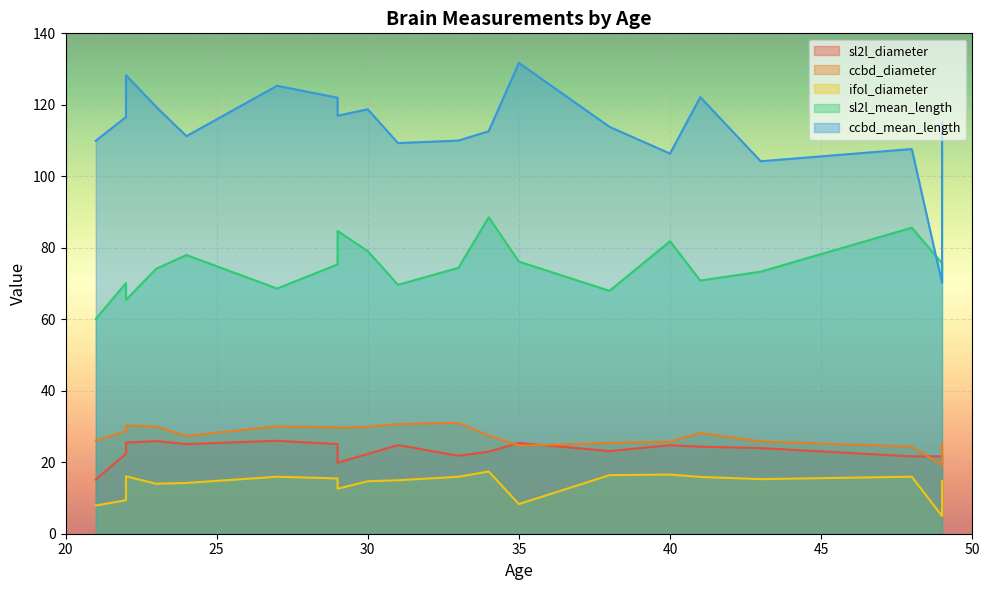

At which label does ccbd_diameter reach its peak?

33